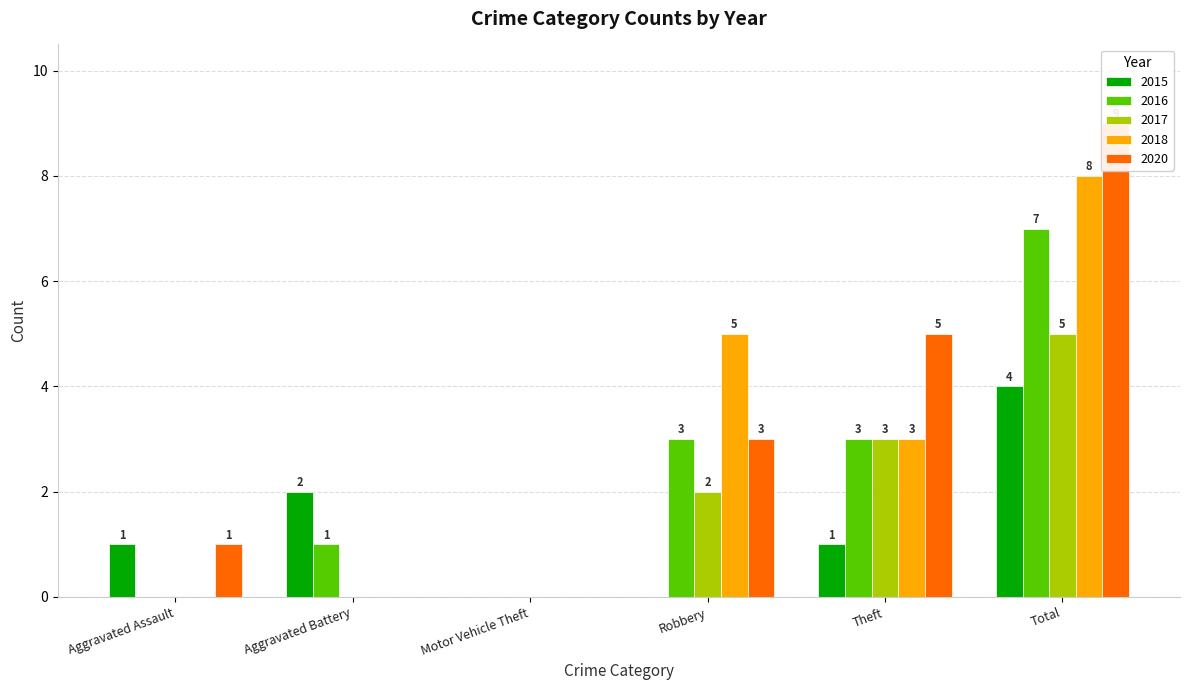

What is the maximum value for 2018?

8